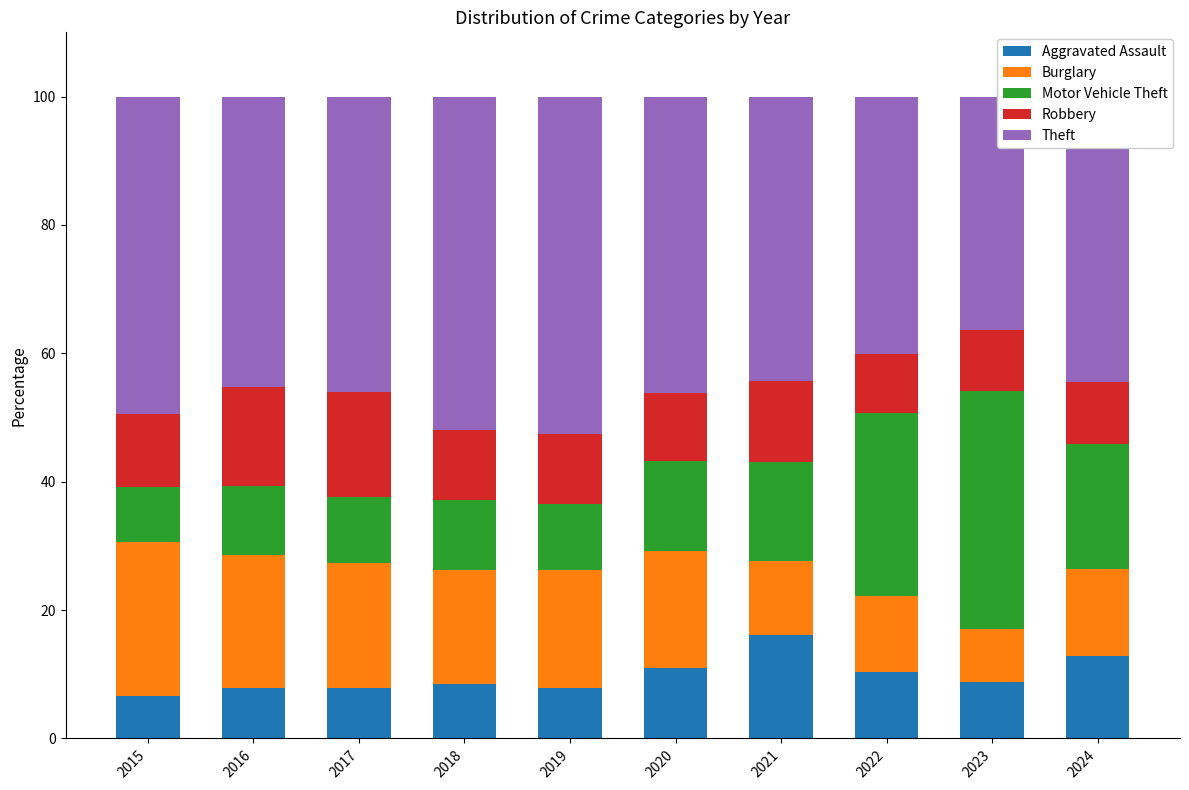

True or false: Aggravated Assault has a value of 10.4 at 2022.

True